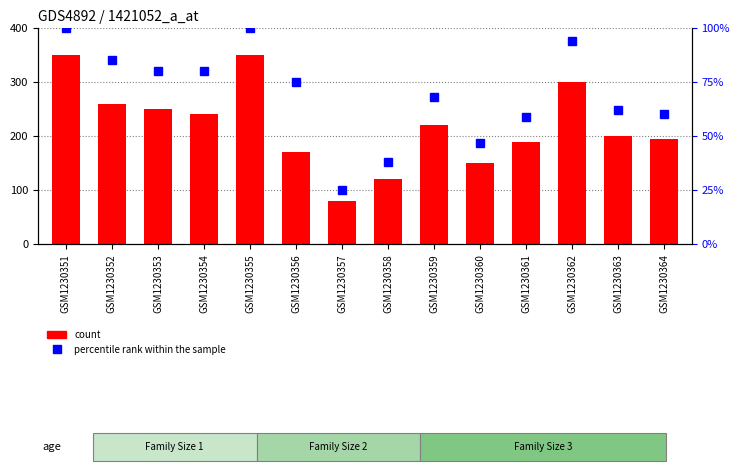

Rank the categories by count value from highest to lowest.

GSM1230351, GSM1230355, GSM1230362, GSM1230352, GSM1230353, GSM1230354, GSM1230359, GSM1230363, GSM1230364, GSM1230361, GSM1230356, GSM1230360, GSM1230358, GSM1230357